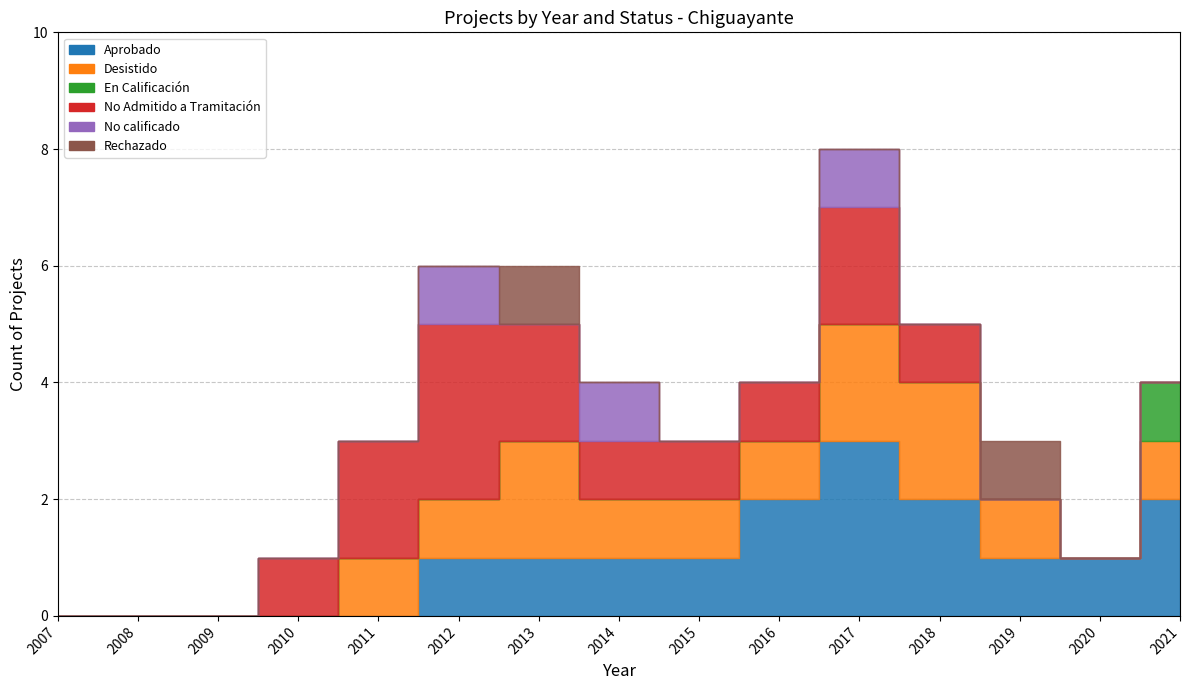

What is the highest value of the En Calificación series?

1